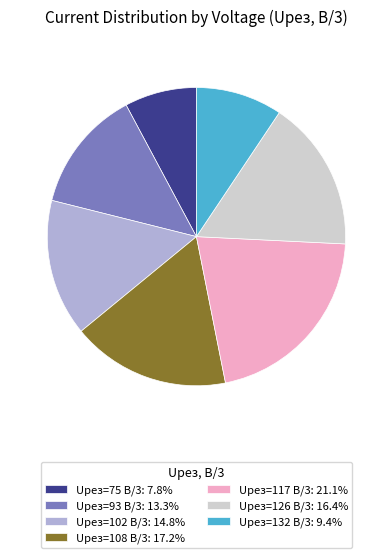

Does any single category account for the majority?

No